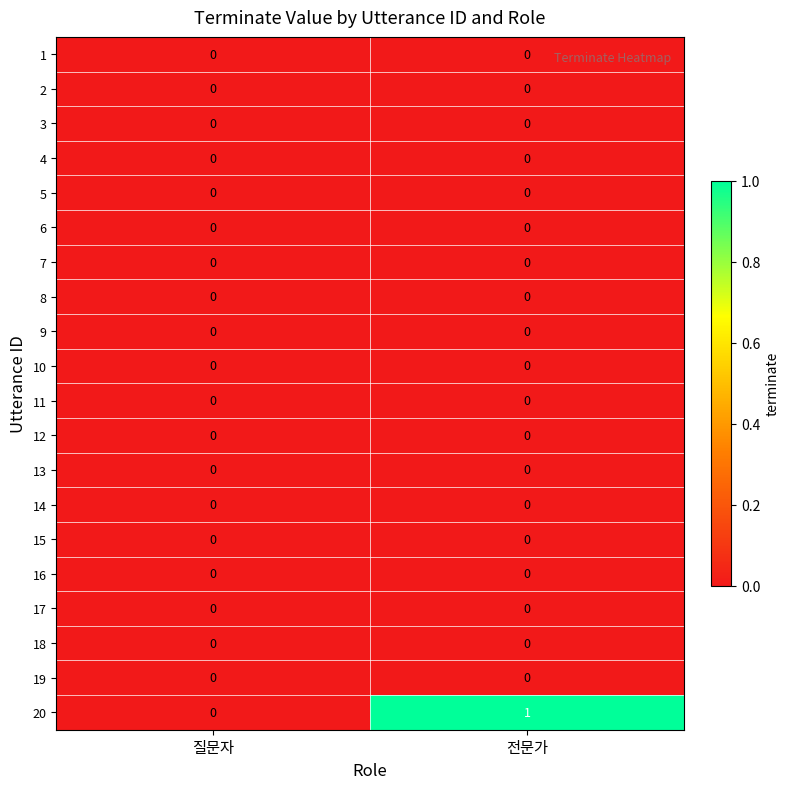

Which label corresponds to the largest value in the chart?

전문가